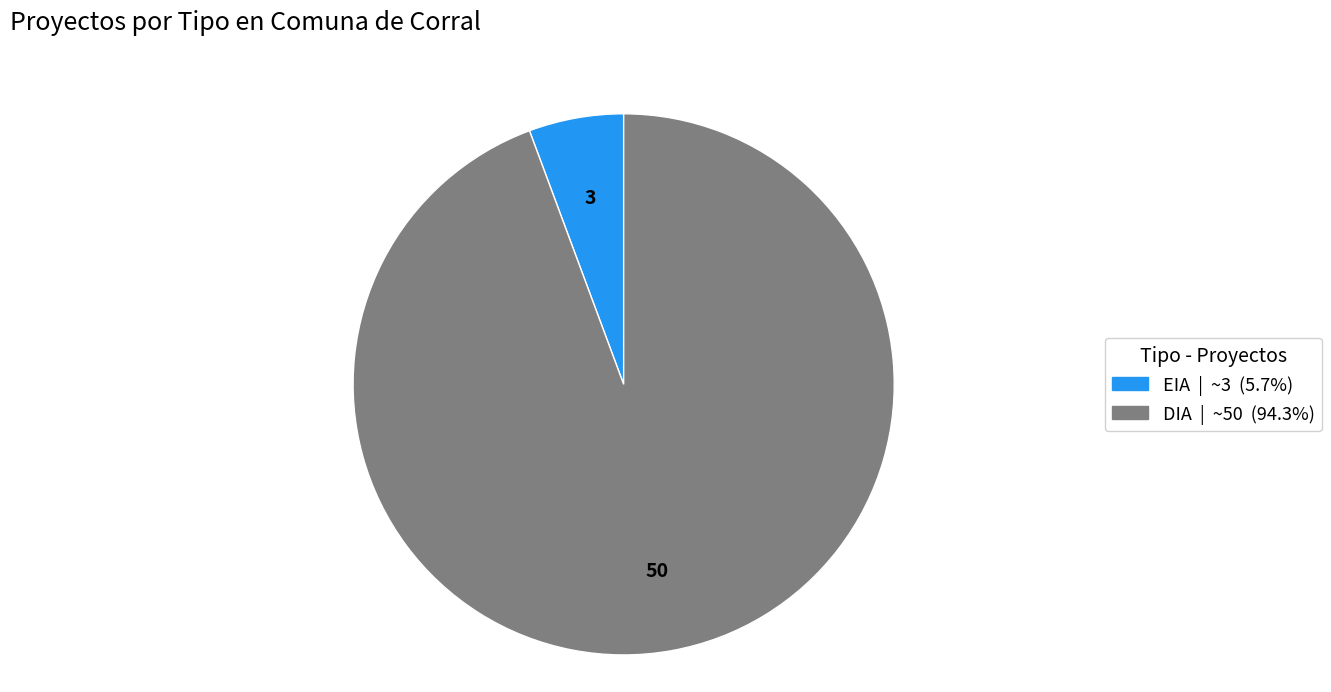

What is the majority slice?

DIA